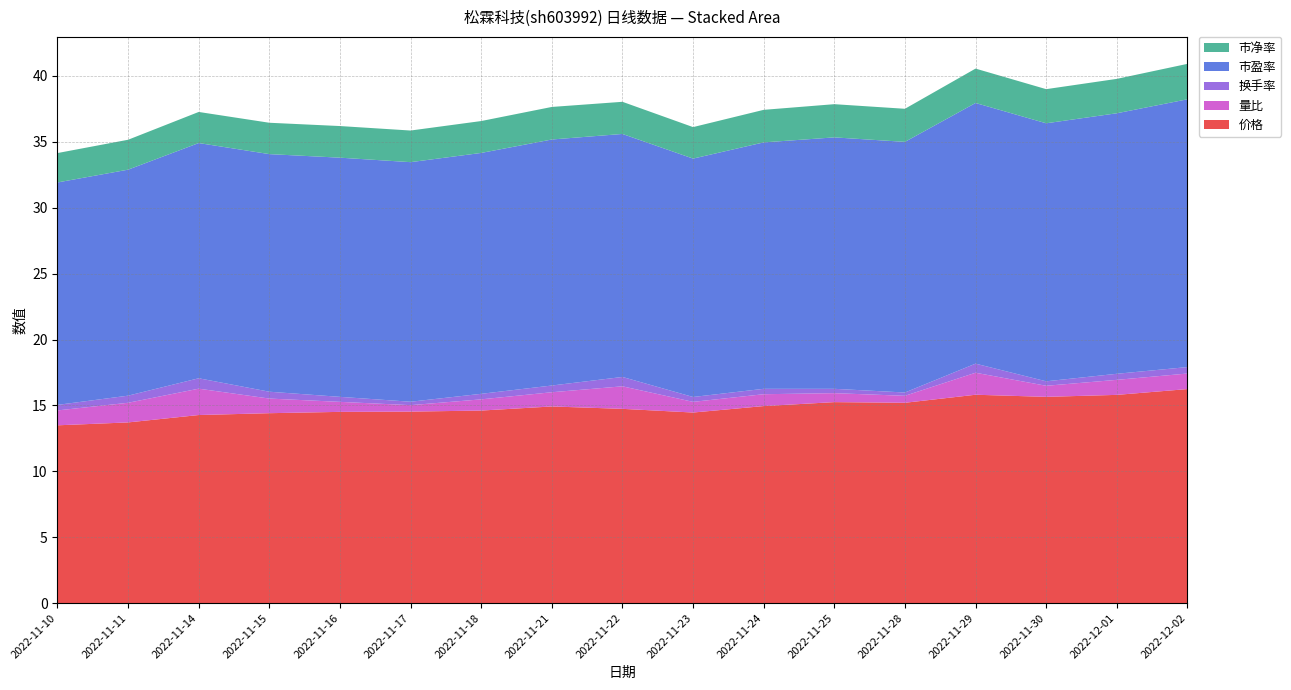

Reading left to right, list all the values displayed in this chart.

价格: 2022-11-10=13.5	2022-11-11=13.7	2022-11-14=14.3	2022-11-15=14.4	2022-11-16=14.5	2022-11-17=14.5	2022-11-18=14.6	2022-11-21=14.9	2022-11-22=14.7	2022-11-23=14.5	2022-11-24=14.9	2022-11-25=15.2	2022-11-28=15.2	2022-11-29=15.8	2022-11-30=15.7	2022-12-01=15.8	2022-12-02=16.2
量比: 2022-11-10=1.1	2022-11-11=1.5	2022-11-14=2.0	2022-11-15=1.1	2022-11-16=0.8	2022-11-17=0.5	2022-11-18=0.8	2022-11-21=1.1	2022-11-22=1.7	2022-11-23=0.8	2022-11-24=0.9	2022-11-25=0.7	2022-11-28=0.5	2022-11-29=1.7	2022-11-30=0.8	2022-12-01=1.1	2022-12-02=1.2
换手率: 2022-11-10=0.4	2022-11-11=0.5	2022-11-14=0.8	2022-11-15=0.5	2022-11-16=0.4	2022-11-17=0.3	2022-11-18=0.4	2022-11-21=0.5	2022-11-22=0.7	2022-11-23=0.4	2022-11-24=0.4	2022-11-25=0.3	2022-11-28=0.2	2022-11-29=0.7	2022-11-30=0.3	2022-12-01=0.5	2022-12-02=0.5
市盈率: 2022-11-10=16.9	2022-11-11=17.1	2022-11-14=17.9	2022-11-15=18.0	2022-11-16=18.1	2022-11-17=18.2	2022-11-18=18.3	2022-11-21=18.7	2022-11-22=18.4	2022-11-23=18.1	2022-11-24=18.7	2022-11-25=19.1	2022-11-28=19.0	2022-11-29=19.8	2022-11-30=19.6	2022-12-01=19.8	2022-12-02=20.3
市净率: 2022-11-10=2.2	2022-11-11=2.3	2022-11-14=2.4	2022-11-15=2.4	2022-11-16=2.4	2022-11-17=2.4	2022-11-18=2.4	2022-11-21=2.5	2022-11-22=2.4	2022-11-23=2.4	2022-11-24=2.5	2022-11-25=2.5	2022-11-28=2.5	2022-11-29=2.6	2022-11-30=2.6	2022-12-01=2.6	2022-12-02=2.7